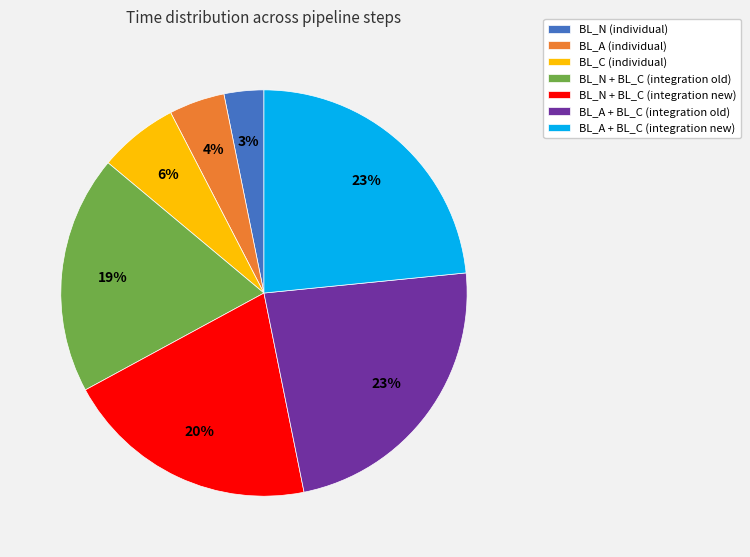

The BL_A + BL_C (integration old) slice represents 23% of the pie. True or false?

True